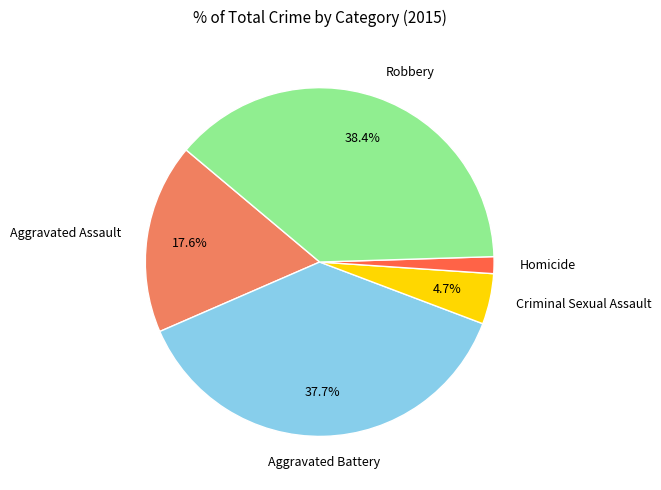

Is there a majority slice in this chart?

No